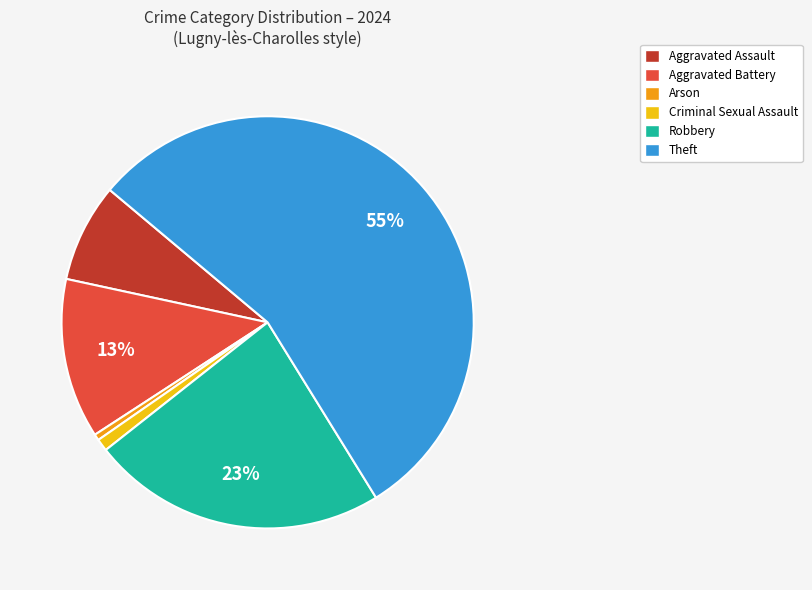

To the nearest percent, what is the average slice percentage?

17%